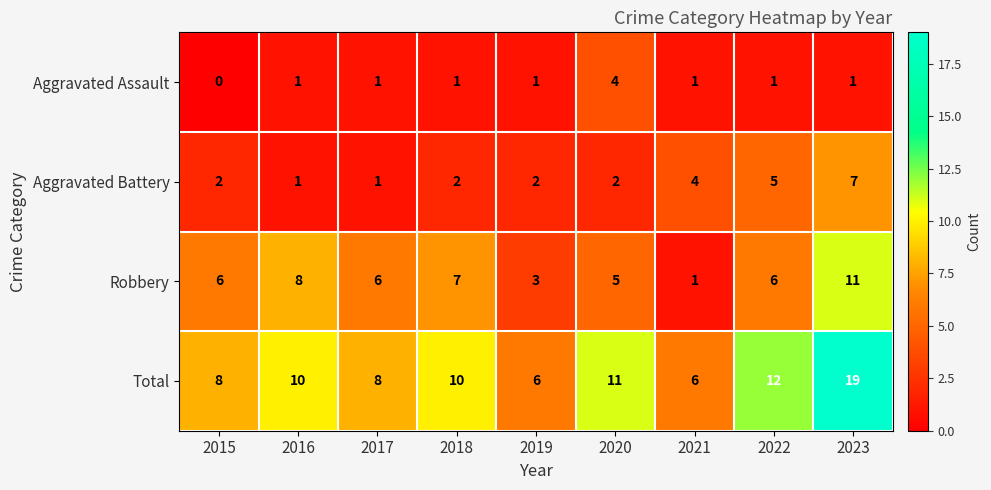

The value of Total at 2023 is 7. True or false?

False